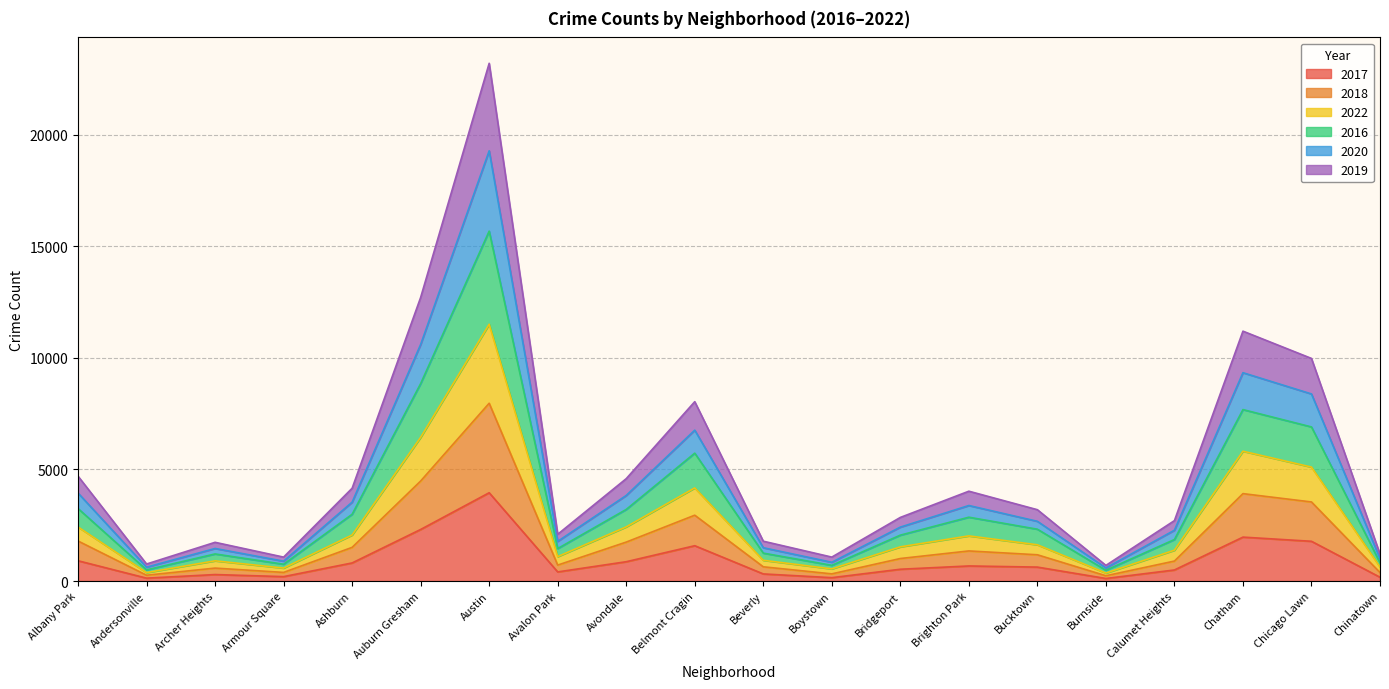

At which category is the sum across all series the highest?

Austin